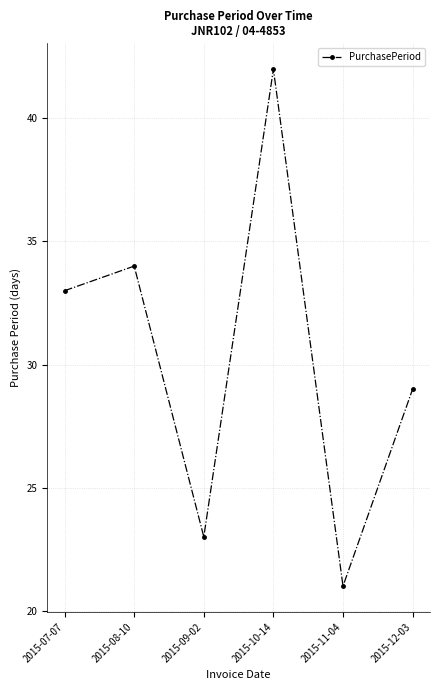

Where is the first local maximum?

2015-08-10